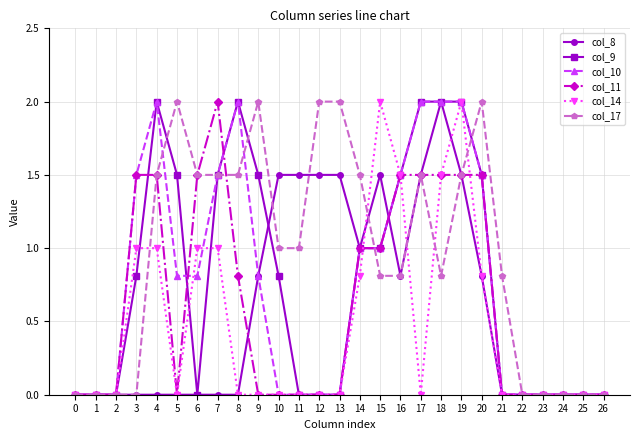

Reading right to left, transcribe all the data shown in this chart.

col_8: 0.0	0.0	0.0	0.0	0.0	0.0	0.8	1.5	2.0	1.5	0.8	1.5	1.0	1.5	1.5	1.5	1.5	0.8	0.0	0.0	0.0	0.0	0.0	0.0	0.0	0.0	0.0
col_9: 0.0	0.0	0.0	0.0	0.0	0.0	1.5	2.0	2.0	2.0	1.5	1.0	1.0	0.0	0.0	0.0	0.8	1.5	2.0	1.5	0.0	1.5	2.0	0.8	0.0	0.0	0.0
col_10: 0.0	0.0	0.0	0.0	0.0	0.0	1.5	2.0	2.0	2.0	1.5	1.0	1.0	0.0	0.0	0.0	0.0	0.8	2.0	1.5	0.8	0.8	2.0	1.5	0.0	0.0	0.0
col_11: 0.0	0.0	0.0	0.0	0.0	0.0	1.5	1.5	1.5	1.5	1.5	1.0	1.0	0.0	0.0	0.0	0.0	0.0	0.8	2.0	1.5	0.0	1.5	1.5	0.0	0.0	0.0
col_14: 0.0	0.0	0.0	0.0	0.0	0.0	0.8	2.0	1.5	0.0	1.5	2.0	0.8	0.0	0.0	0.0	0.0	0.0	0.0	1.0	1.0	0.0	1.0	1.0	0.0	0.0	0.0
col_17: 0.0	0.0	0.0	0.0	0.0	0.8	2.0	1.5	0.8	1.5	0.8	0.8	1.5	2.0	2.0	1.0	1.0	2.0	1.5	1.5	1.5	2.0	1.5	0.0	0.0	0.0	0.0